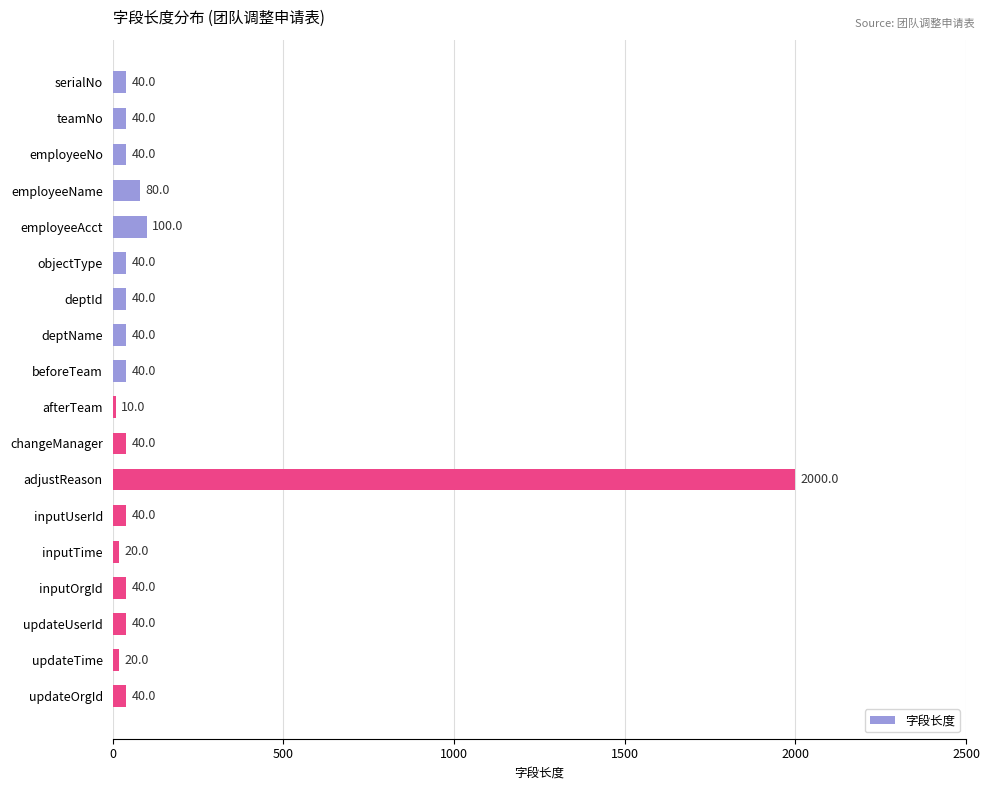

What is the difference between the second highest and minimum values?

90